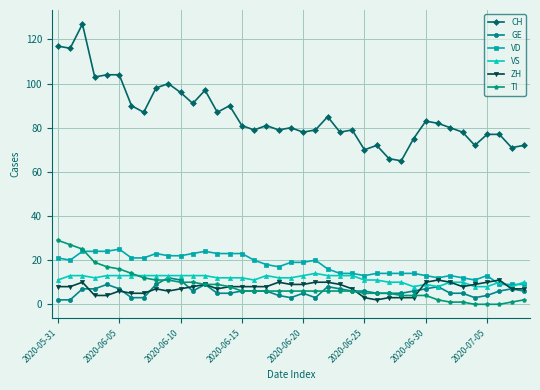

True or false: CH and VS intersect in this chart.

False